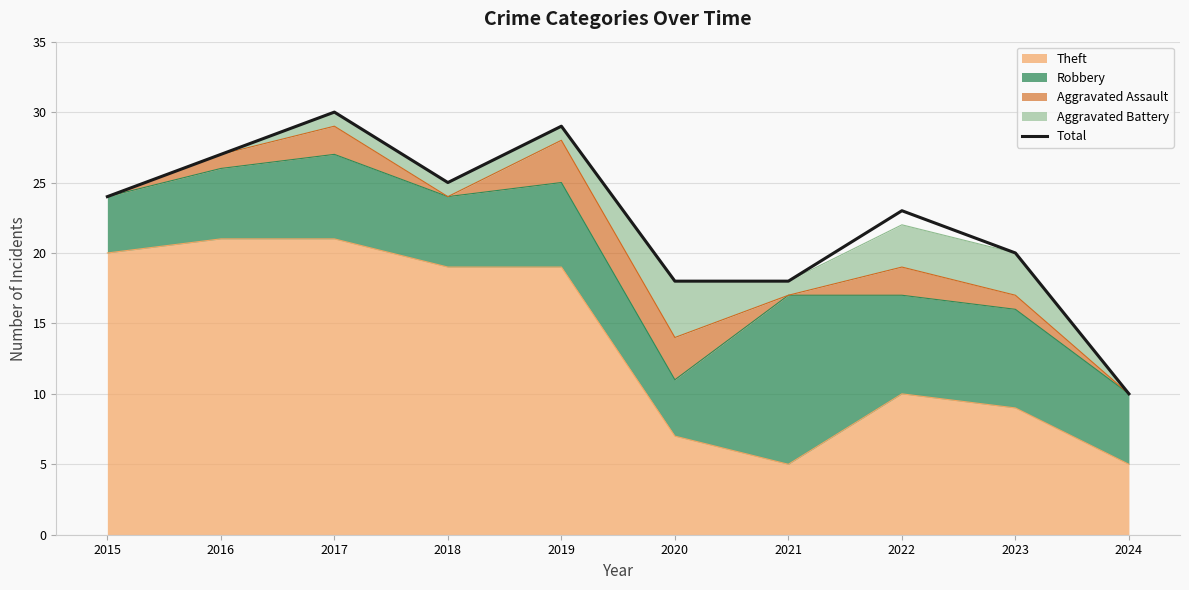

List the labels in order of value, smallest first.

2024, 2020, 2021, 2023, 2022, 2015, 2018, 2016, 2019, 2017